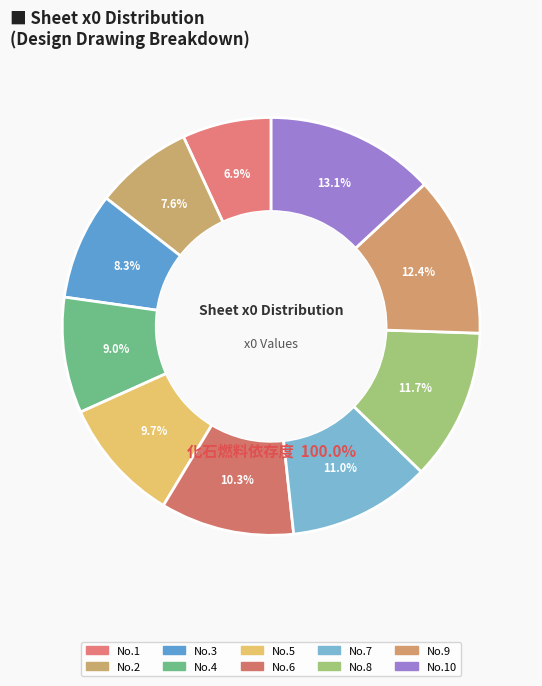

To the nearest percent, what percentage of the pie is 10?

13%